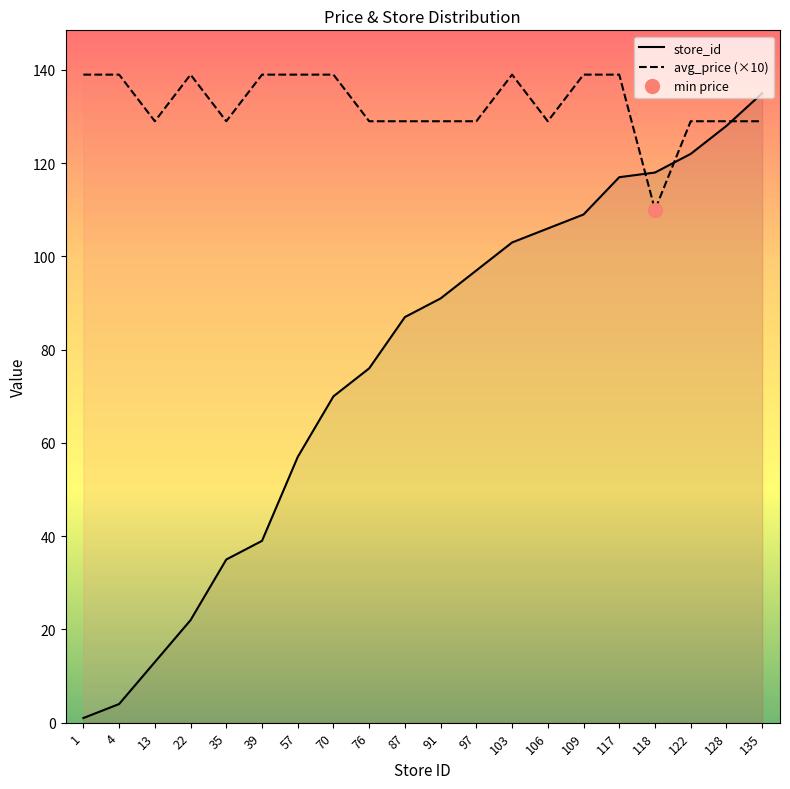

What is the total value across all series at 35?

164